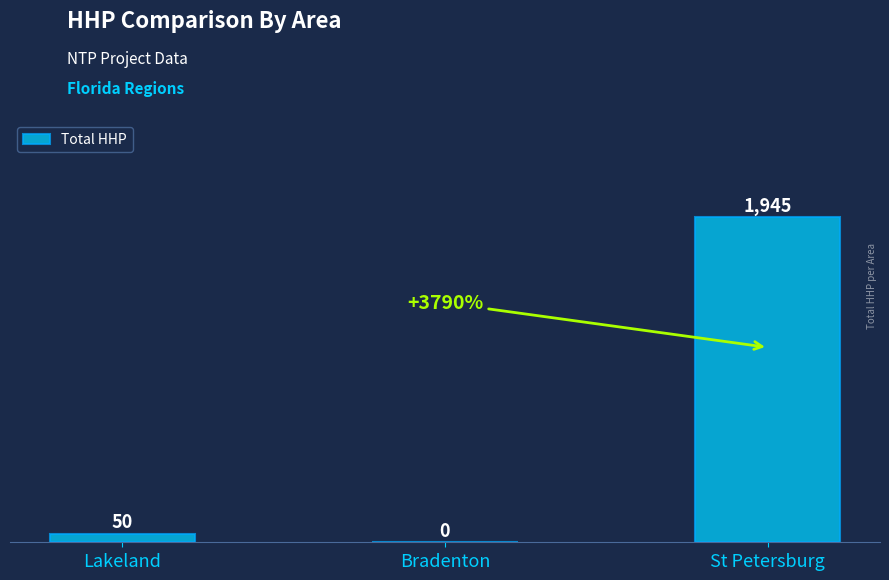

What is the maximum value shown in the chart?

1945